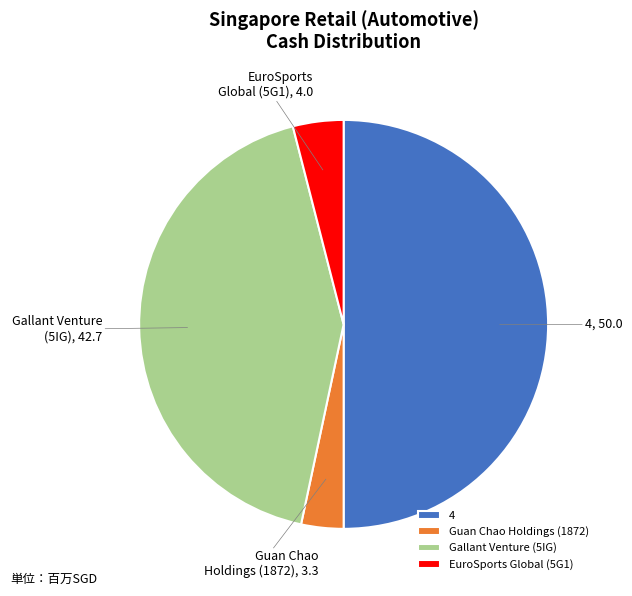

The EuroSports Global (5G1) slice represents 4% of the pie. True or false?

True